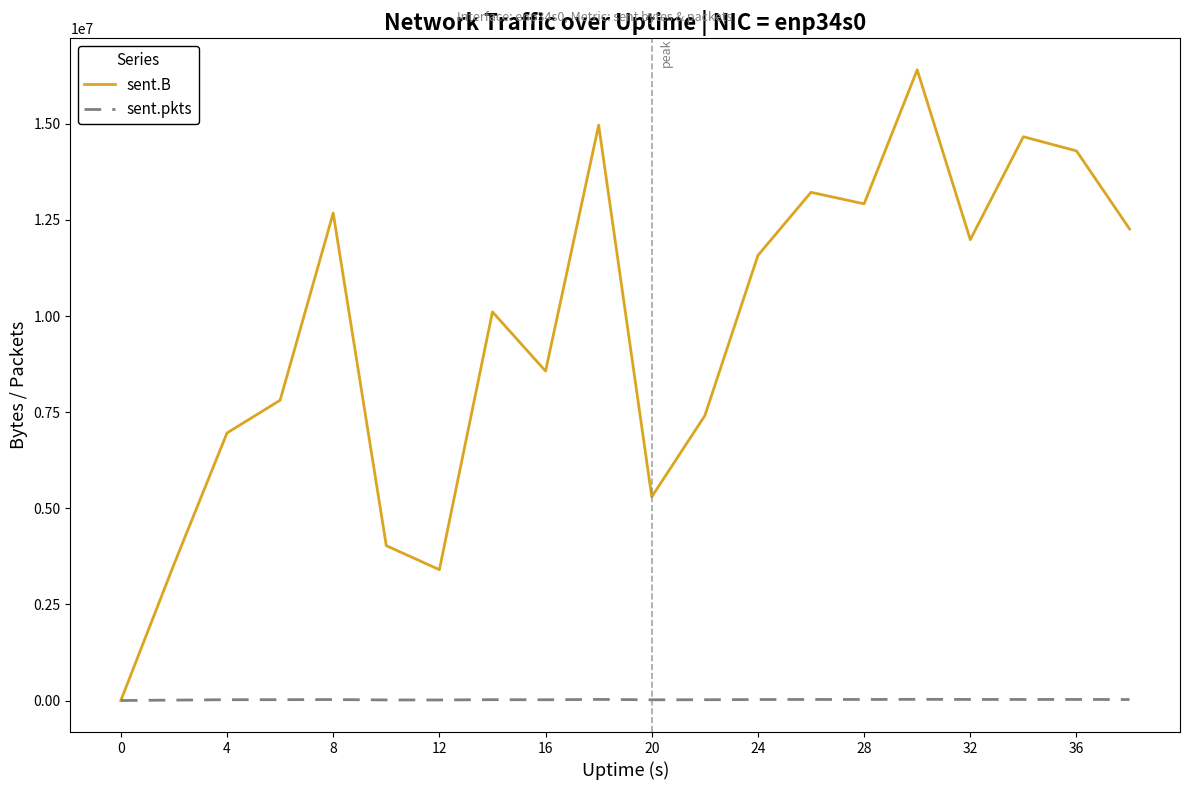

True or false: sent.pkts has more than 1 interior local peaks.

True